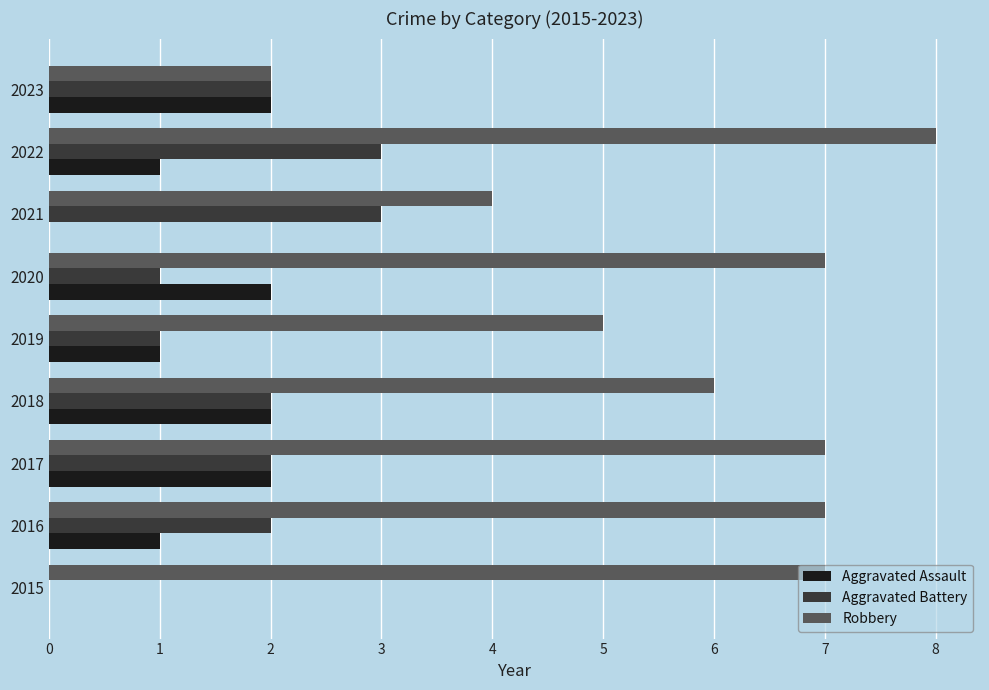

Read the Robbery value at 2019.

5